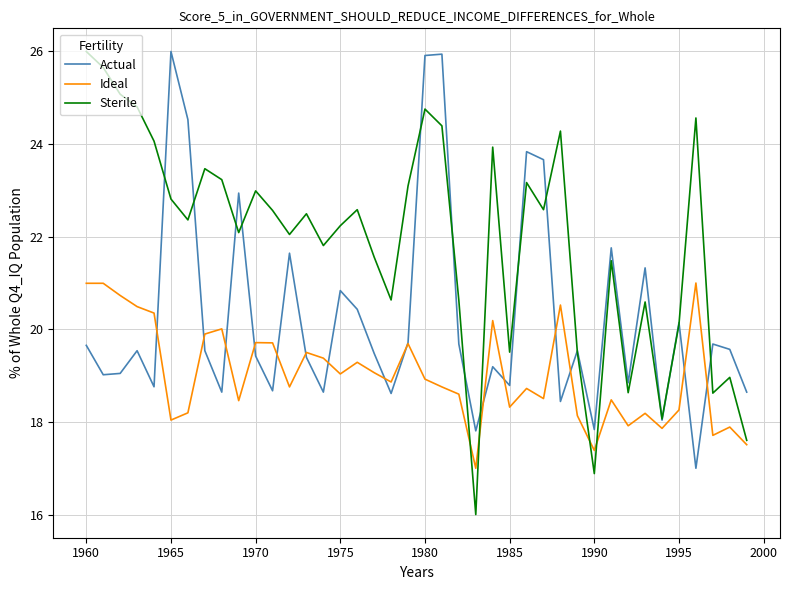

How many series are shown in this chart?

3